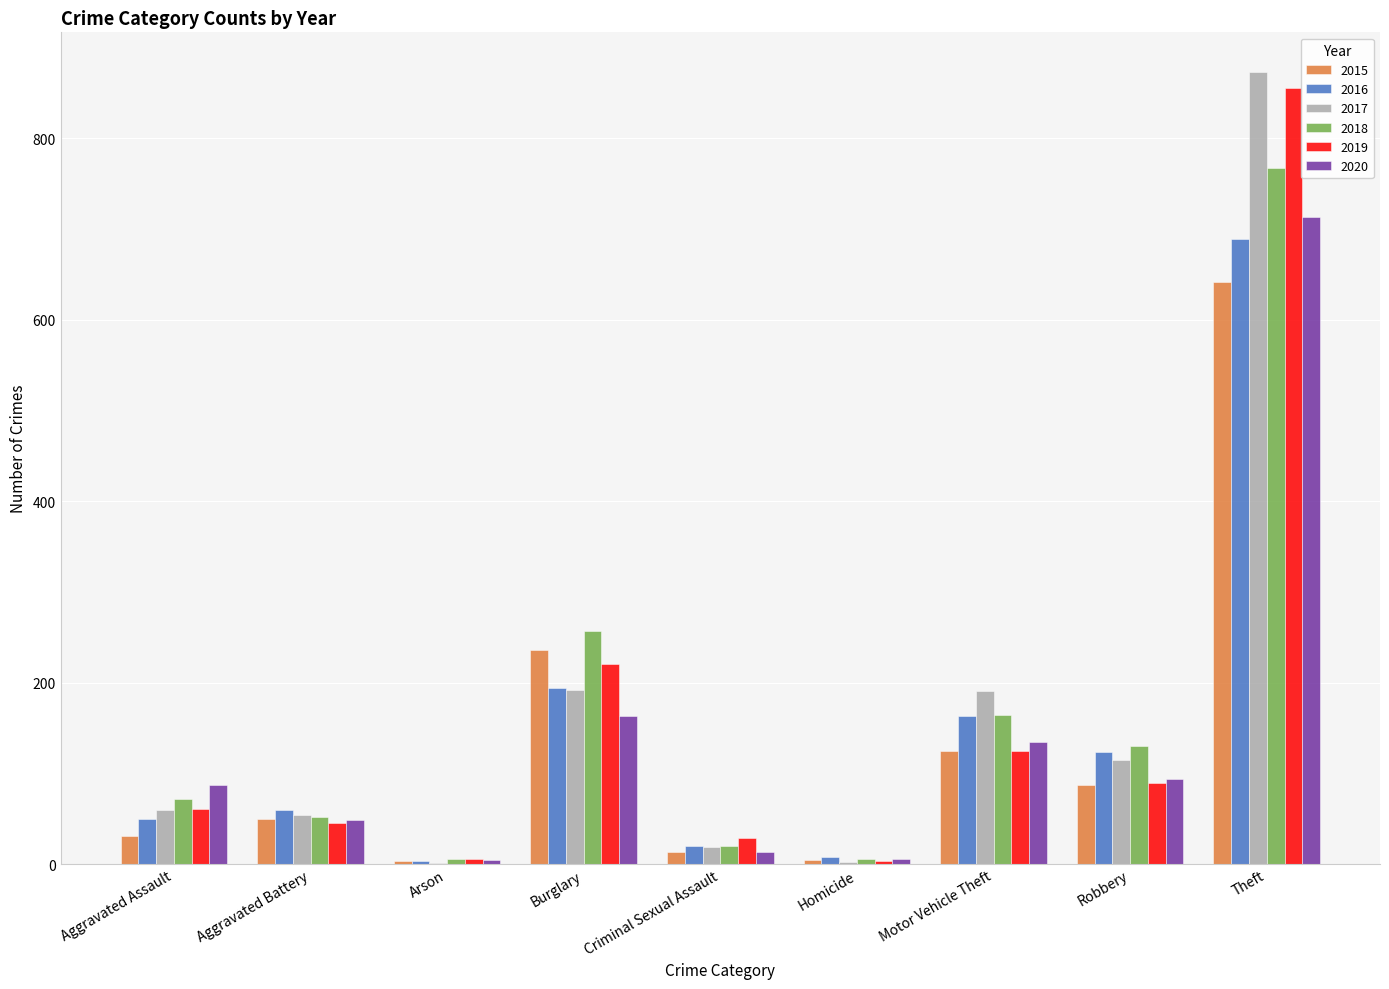

At which label is 2019 closest to 429?

Burglary